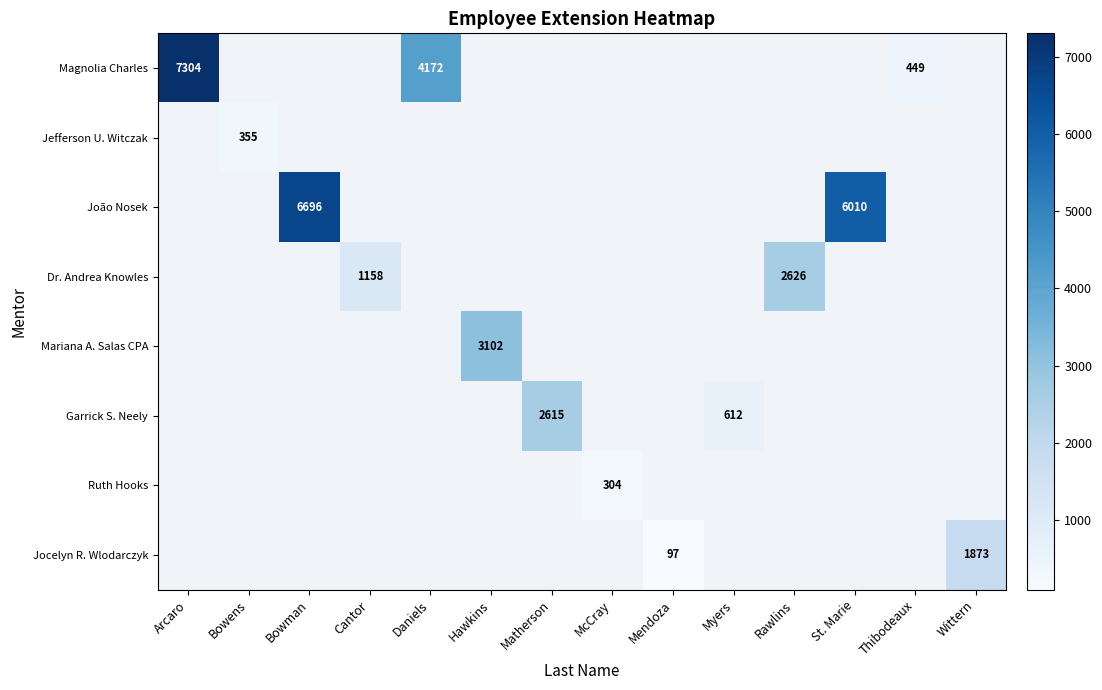

The Garrick S. Neely series shows 1082 at Myers. True or false?

False